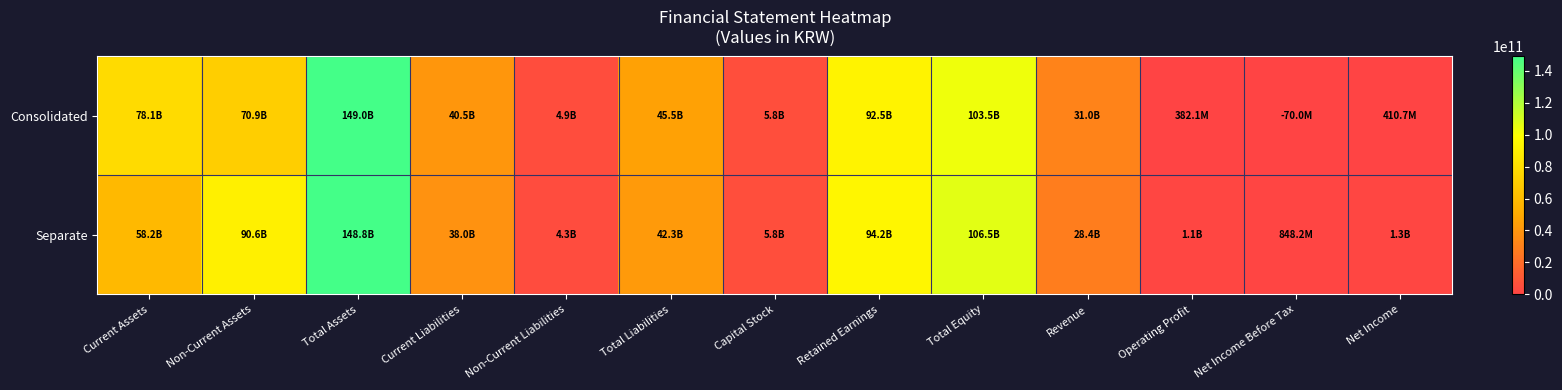

Reading left to right, extract all data points from this chart.

Consolidated: Current Assets=78055185818	Non-Current Assets=70921354200	Total Assets=148976540018	Current Liabilities=40528201469	Non-Current Liabilities=4941038800	Total Liabilities=45469240269	Capital Stock=5750000000	Retained Earnings=92530478015	Total Equity=103507299749	Revenue=31042440899	Operating Profit=382130116	Net Income Before Tax=-70031789	Net Income=410715708
Separate: Current Assets=58217177243	Non-Current Assets=90619263433	Total Assets=148836440676	Current Liabilities=38029312350	Non-Current Liabilities=4271257829	Total Liabilities=42300570179	Capital Stock=5750000000	Retained Earnings=94226103716	Total Equity=106535870497	Revenue=28431555031	Operating Profit=1117190811	Net Income Before Tax=848153146	Net Income=1338963892